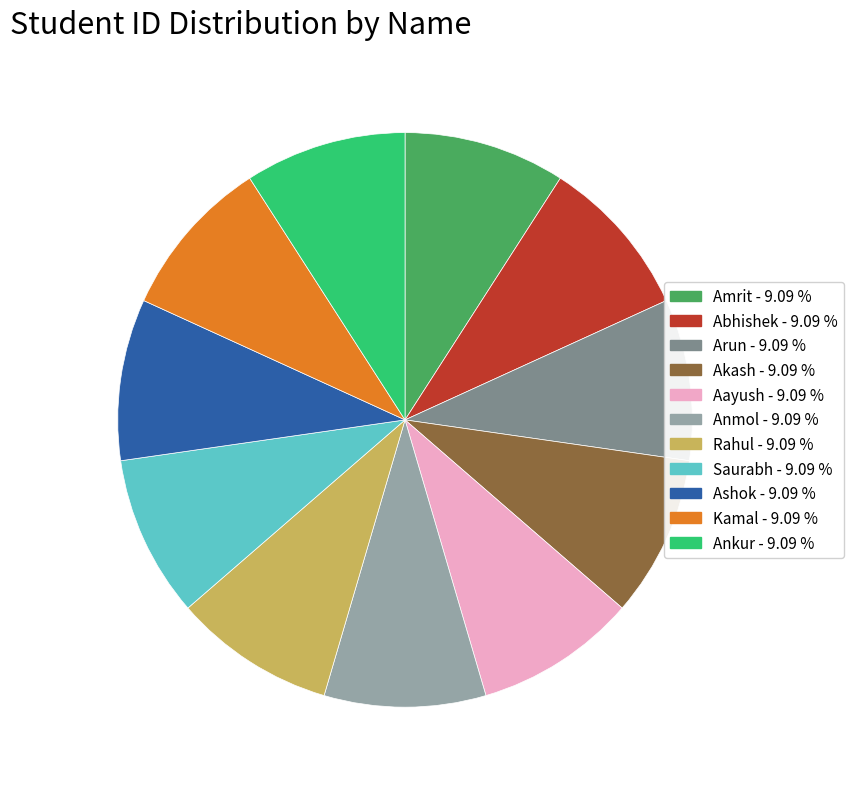

Does Aayush represent more than half of the total?

No